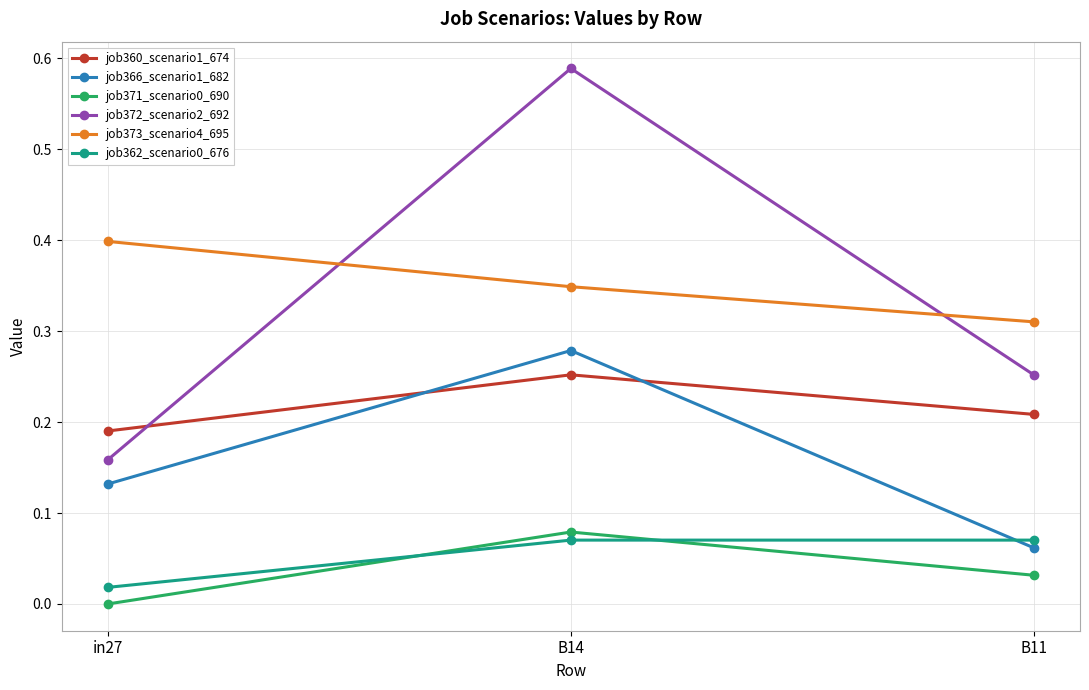

Which label corresponds to the smallest value in the chart?

in27